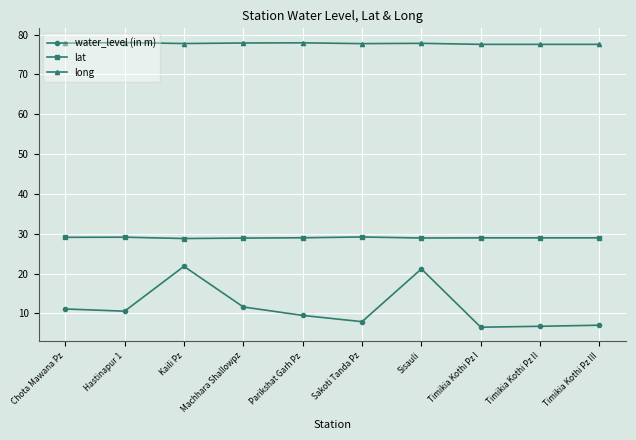

True or false: lat and water_level (in m) cross at least once.

False